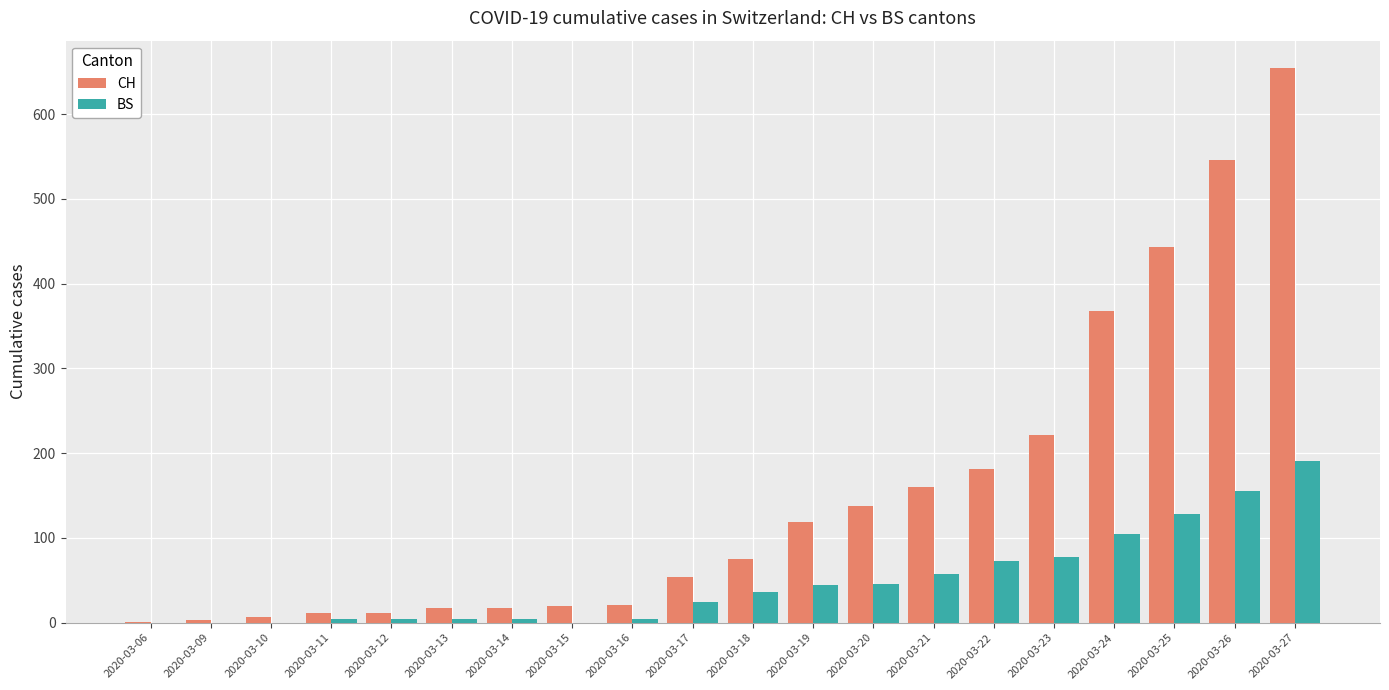

Which category has the highest value across all series?

2020-03-27